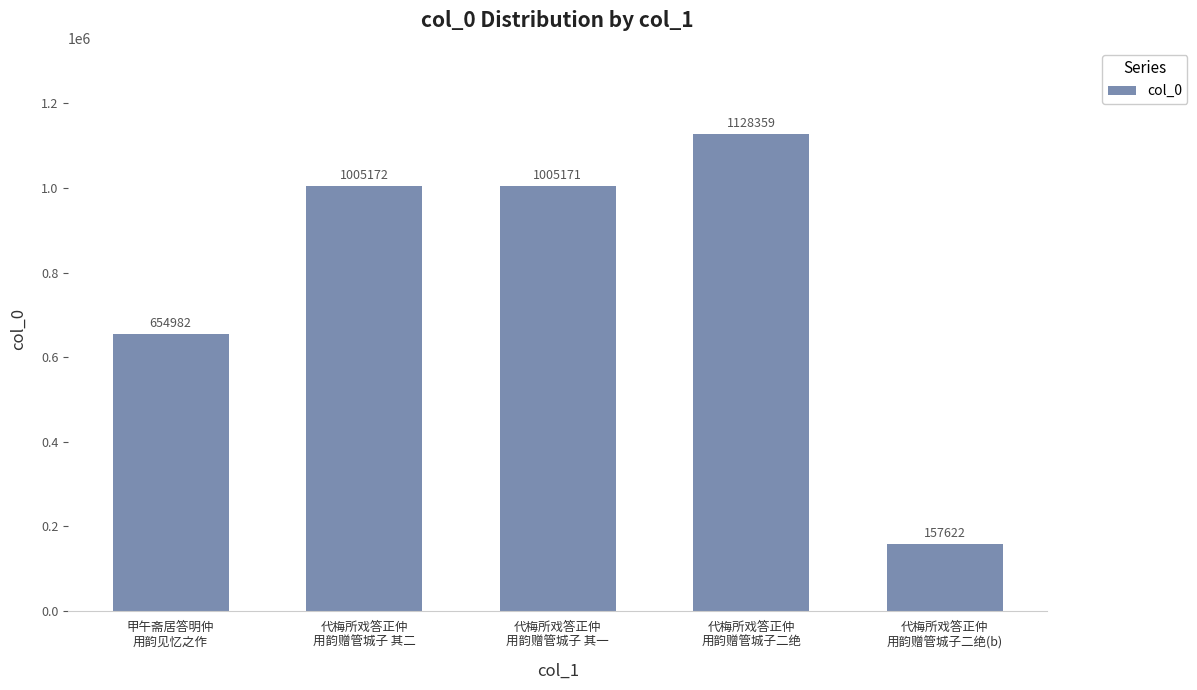

The value at 代梅所戏答正仲
用韵赠管城子 其一 is 578336. True or false?

False